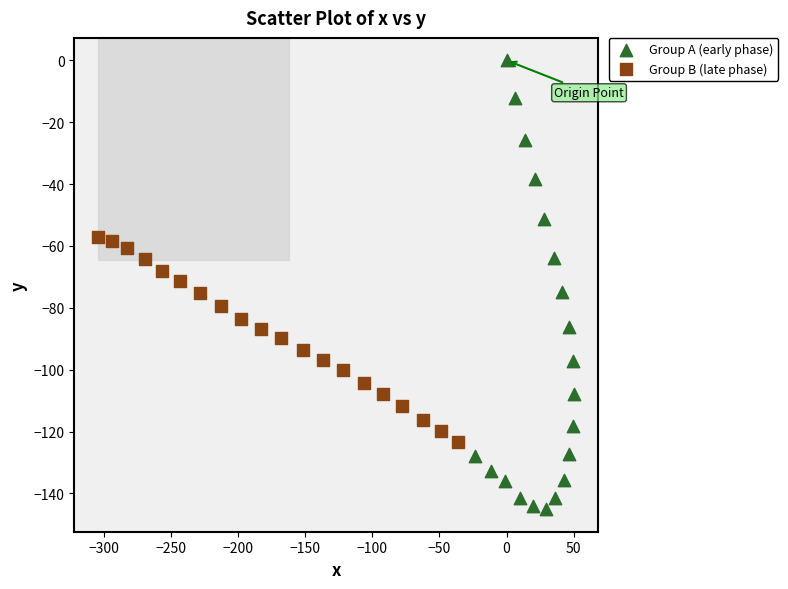

Which series reaches the maximum Y coordinate?

Group A (early phase)